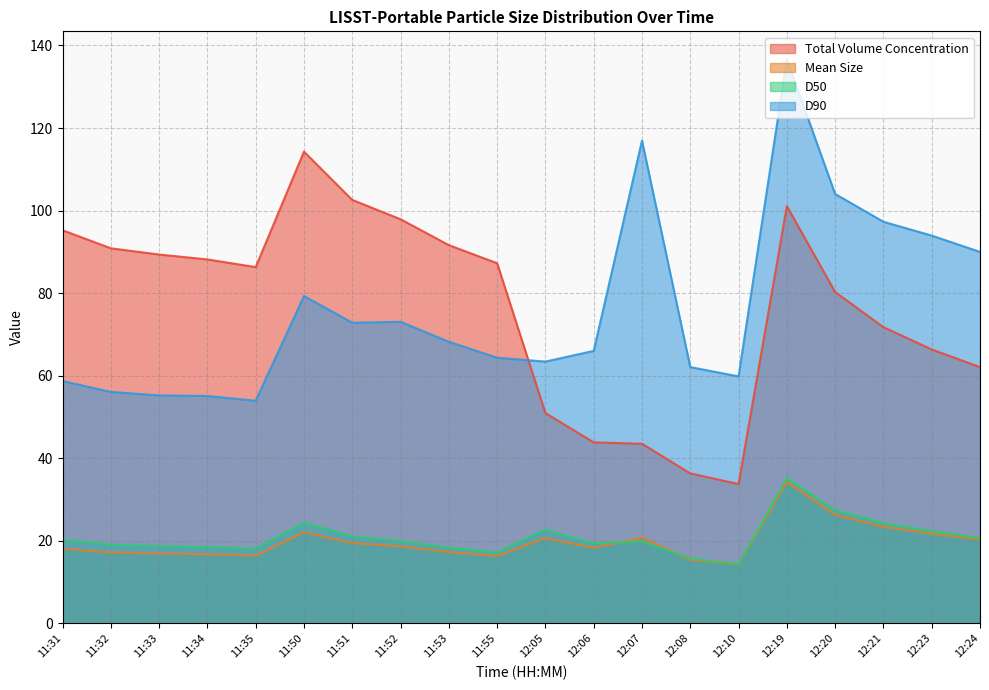

True or false: Total Volume Concentration and D50 intersect in this chart.

False